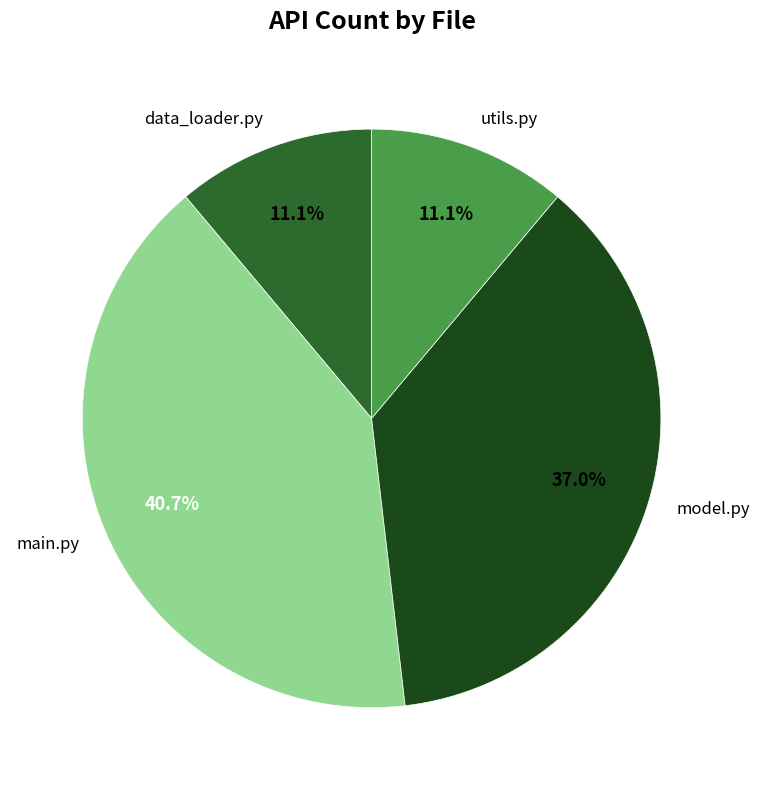

Count the number of slices in the pie.

4